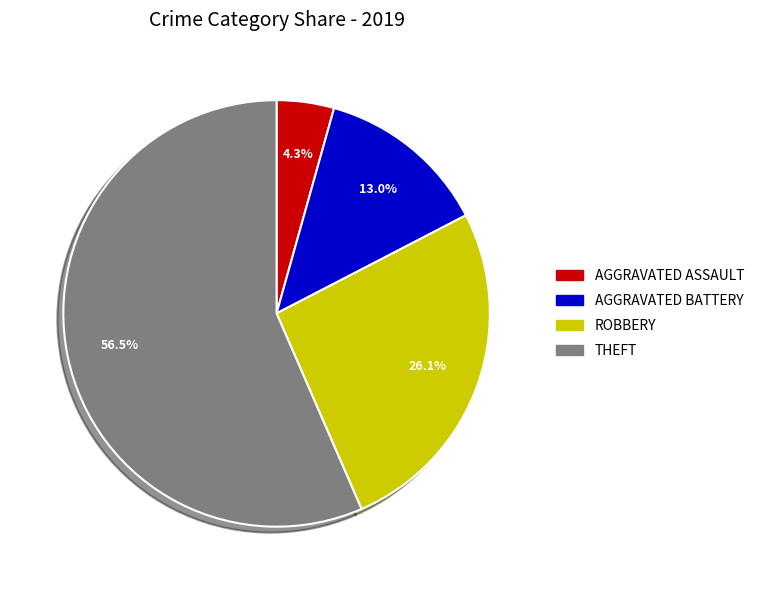

Does any single category account for the majority?

Yes